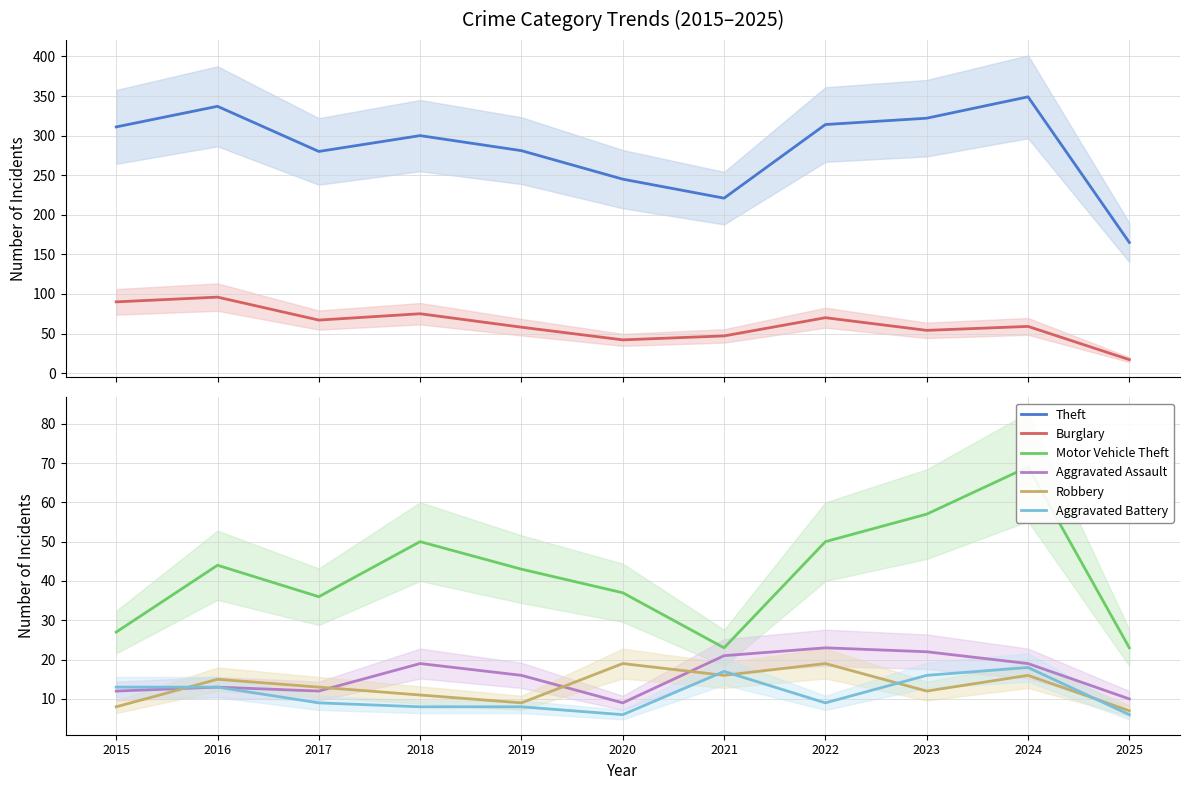

Where is the first local maximum for Aggravated Assault?

2016